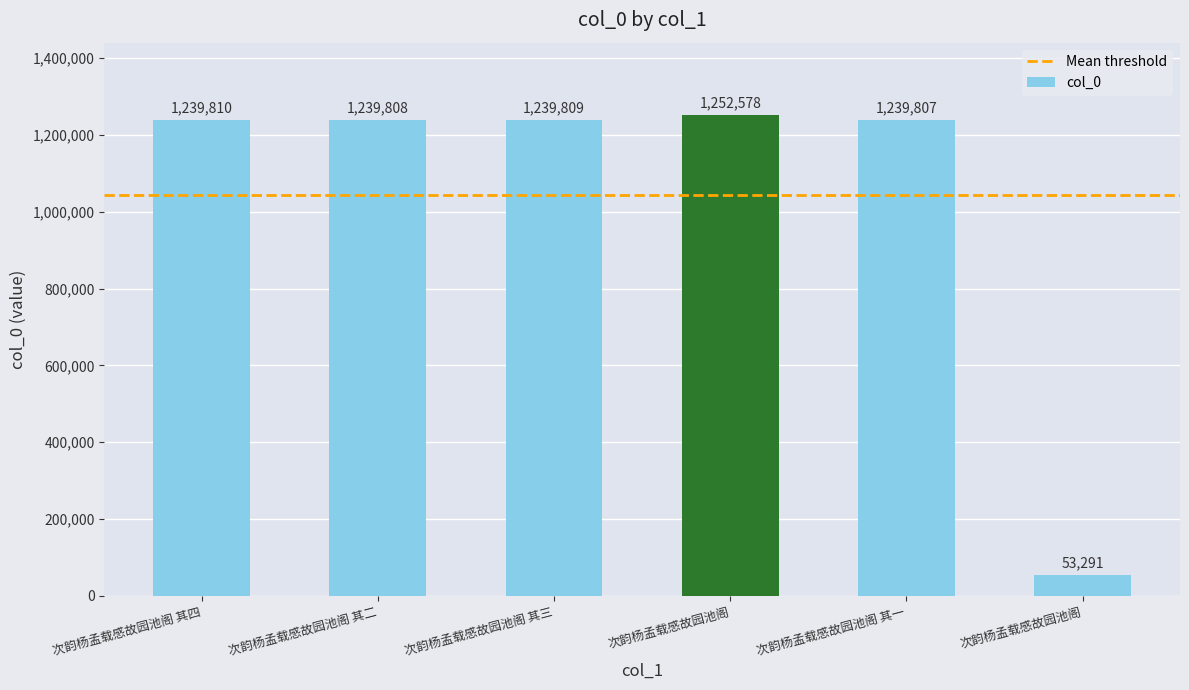

Are the bars grouped side by side (vs. stacked)?

No